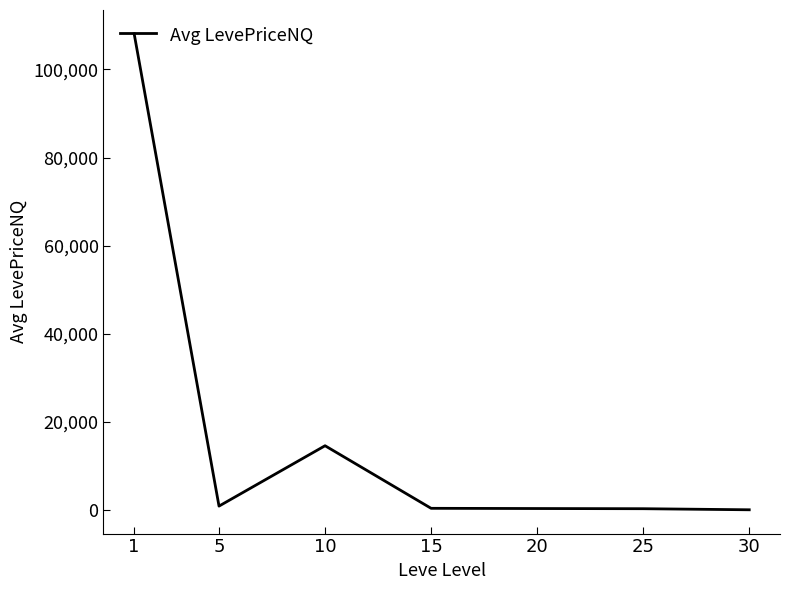

Which label corresponds to the largest value in the chart?

1